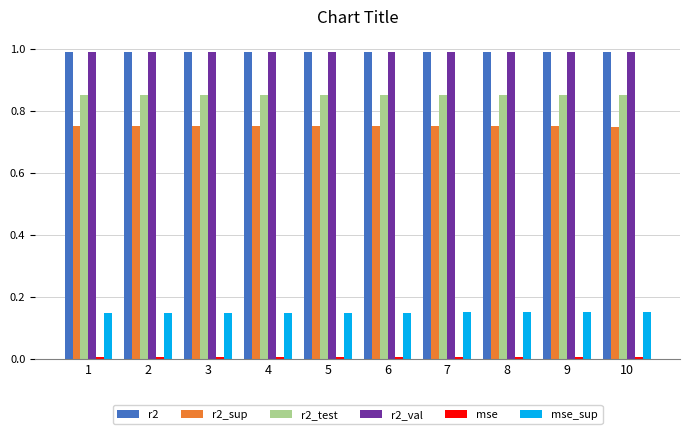

At how many categories does at least one series exceed 0?

10